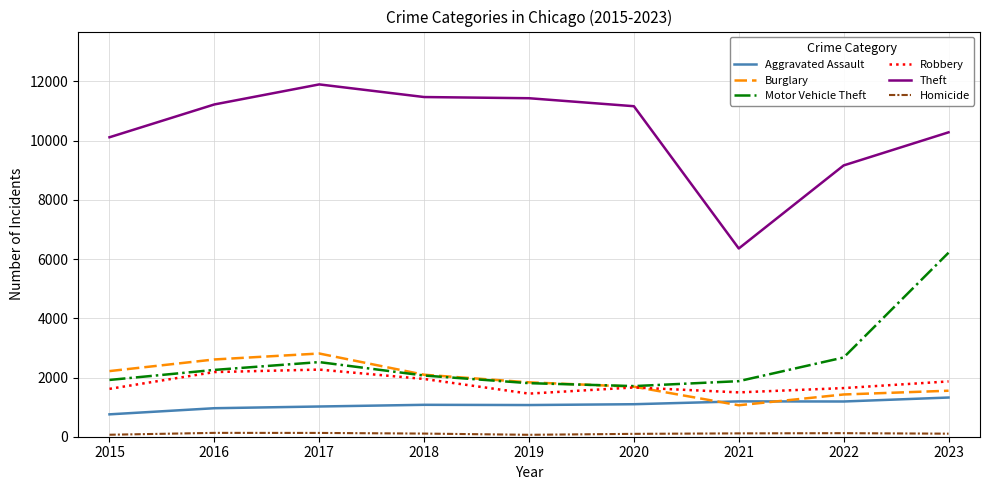

True or false: Theft and Robbery cross at least once.

False